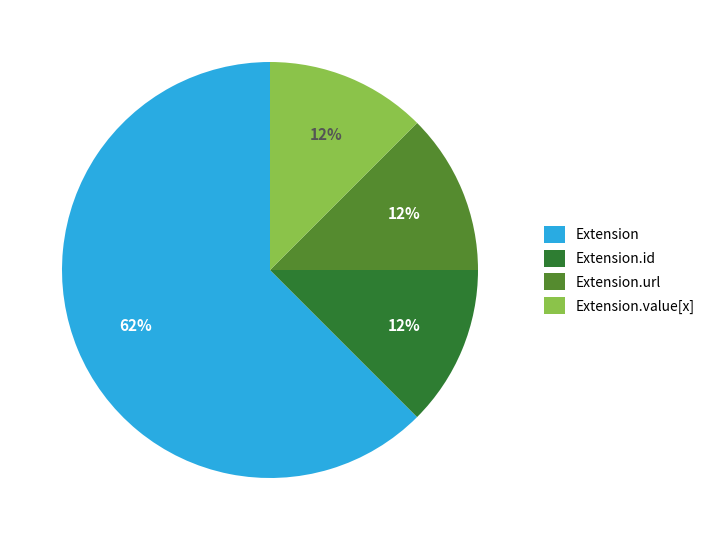

To the nearest percent, what is the average slice percentage?

25%